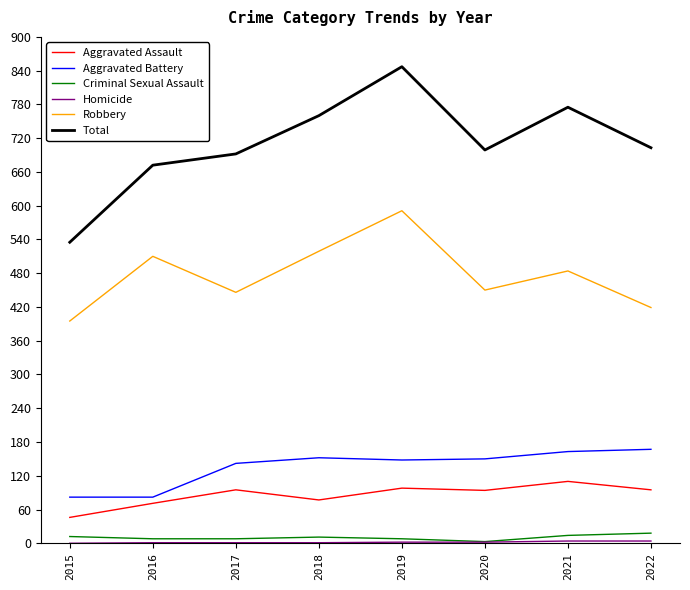

Between 2017 and 2019, which series saw the biggest shift?

Total